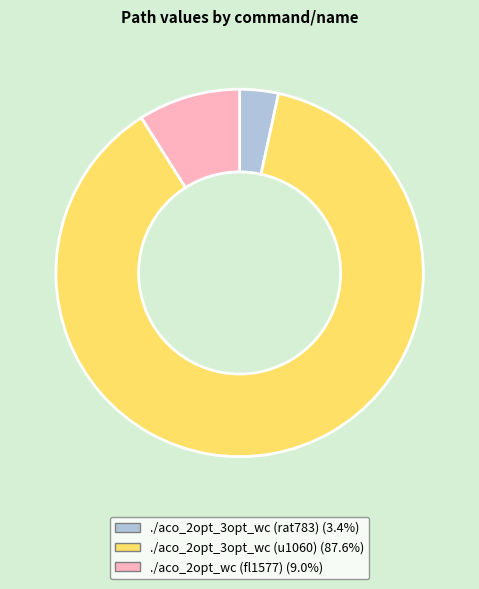

Rank the categories by value from lowest to highest.

./aco_2opt_3opt_wc (rat783), ./aco_2opt_wc (fl1577), ./aco_2opt_3opt_wc (u1060)